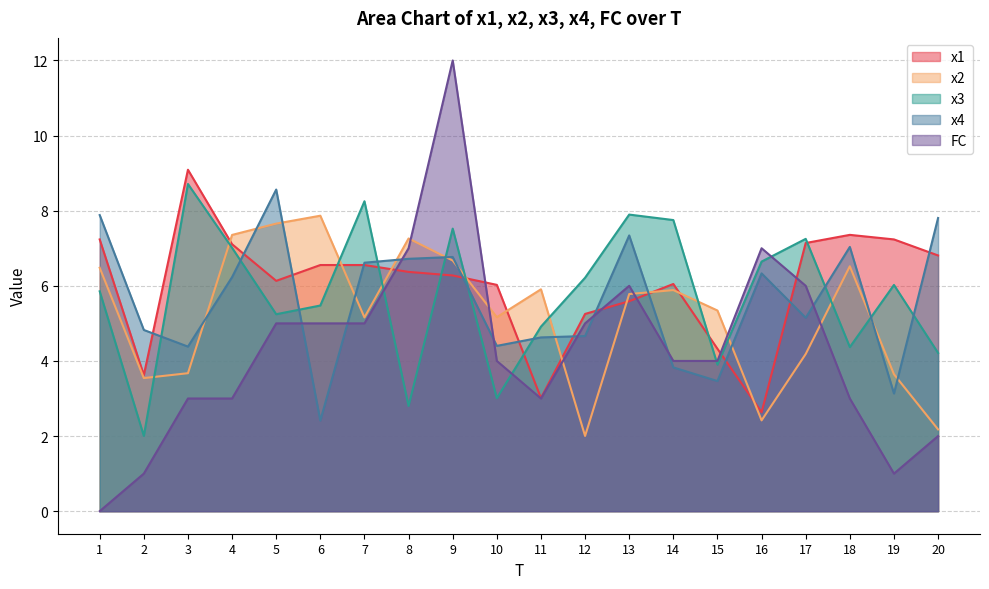

Reading left to right, what are all the values shown in this chart?

x1: 1=7.2	2=3.6	3=9.1	4=7.1	5=6.1	6=6.6	7=6.6	8=6.4	9=6.3	10=6.0	11=3.0	12=5.3	13=5.6	14=6.0	15=4.3	16=2.6	17=7.1	18=7.4	19=7.2	20=6.8
x2: 1=6.5	2=3.5	3=3.7	4=7.4	5=7.7	6=7.9	7=5.2	8=7.3	9=6.7	10=5.2	11=5.9	12=2.0	13=5.8	14=5.9	15=5.3	16=2.4	17=4.2	18=6.5	19=3.6	20=2.2
x3: 1=5.9	2=2.0	3=8.7	4=7.0	5=5.2	6=5.5	7=8.3	8=2.8	9=7.5	10=3.0	11=4.9	12=6.2	13=7.9	14=7.8	15=3.9	16=6.6	17=7.3	18=4.4	19=6.0	20=4.2
x4: 1=7.9	2=4.8	3=4.4	4=6.2	5=8.6	6=2.4	7=6.6	8=6.7	9=6.8	10=4.4	11=4.6	12=4.7	13=7.3	14=3.8	15=3.5	16=6.3	17=5.1	18=7.0	19=3.1	20=7.8
FC: 1=0.0	2=1.0	3=3.0	4=3.0	5=5.0	6=5.0	7=5.0	8=7.0	9=12.0	10=4.0	11=3.0	12=5.0	13=6.0	14=4.0	15=4.0	16=7.0	17=6.0	18=3.0	19=1.0	20=2.0